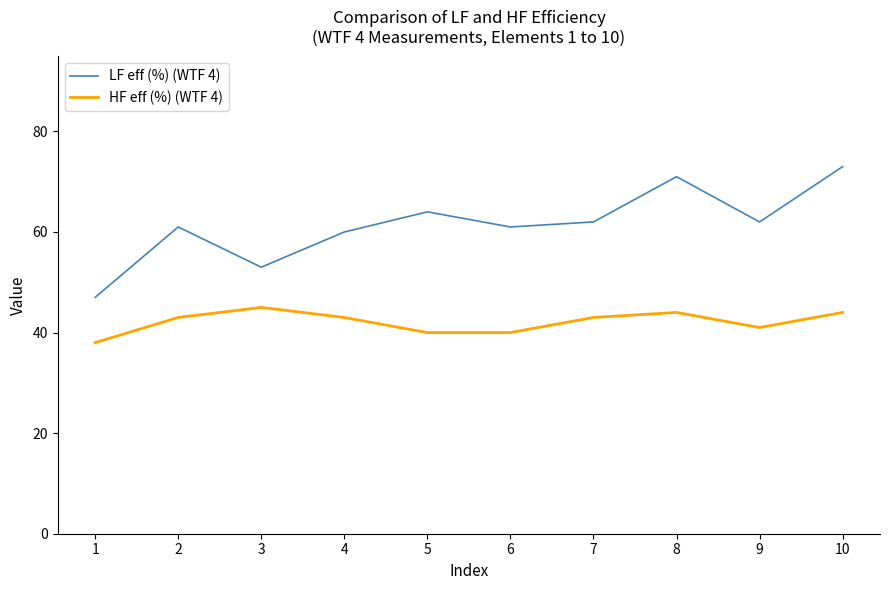

At 2, list the series in order from smallest to largest.

HF eff (%) (WTF 4), LF eff (%) (WTF 4)